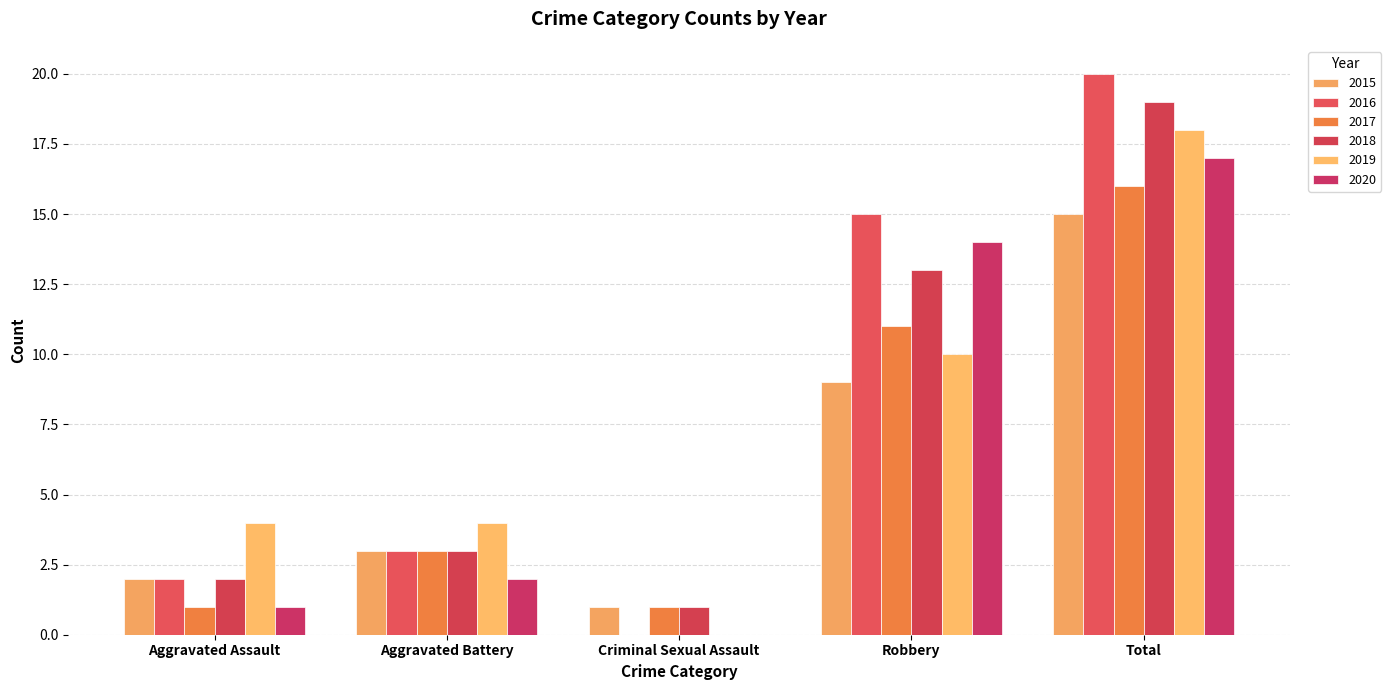

True or false: 2020 has a value of 1 at Aggravated Assault.

True